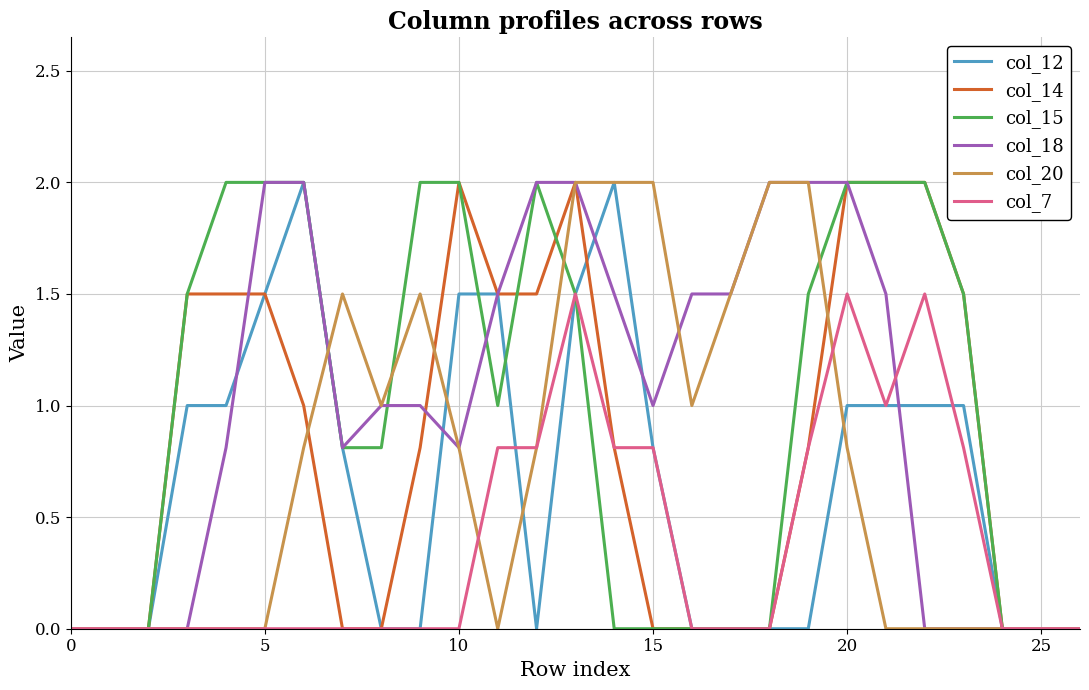

What is the greatest value displayed?

2.0